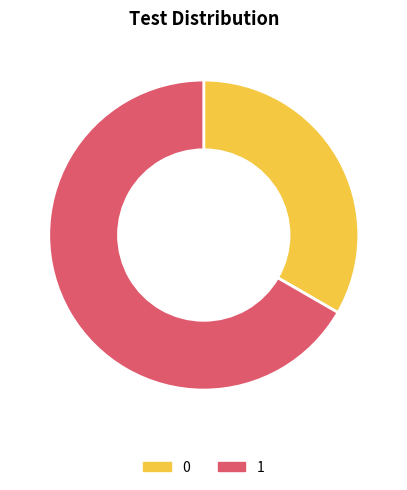

Rank the categories by value from lowest to highest.

0, 1